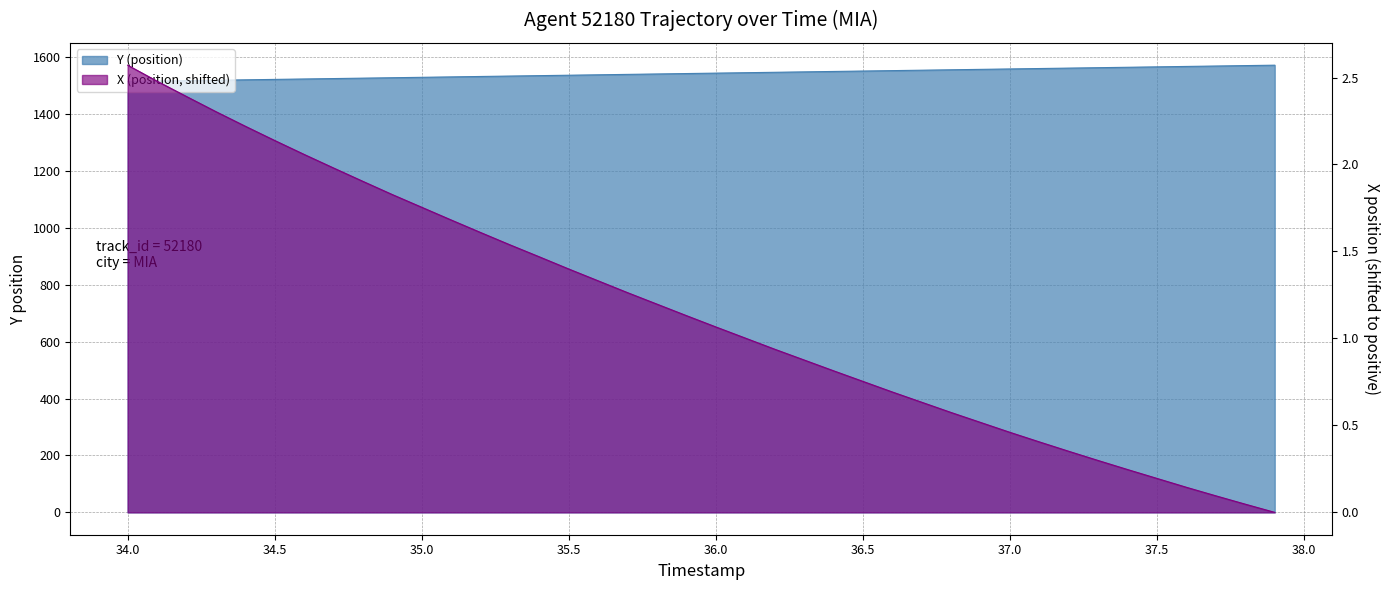

At 36.1, list the series in order from largest to smallest.

Y (position), X (position)